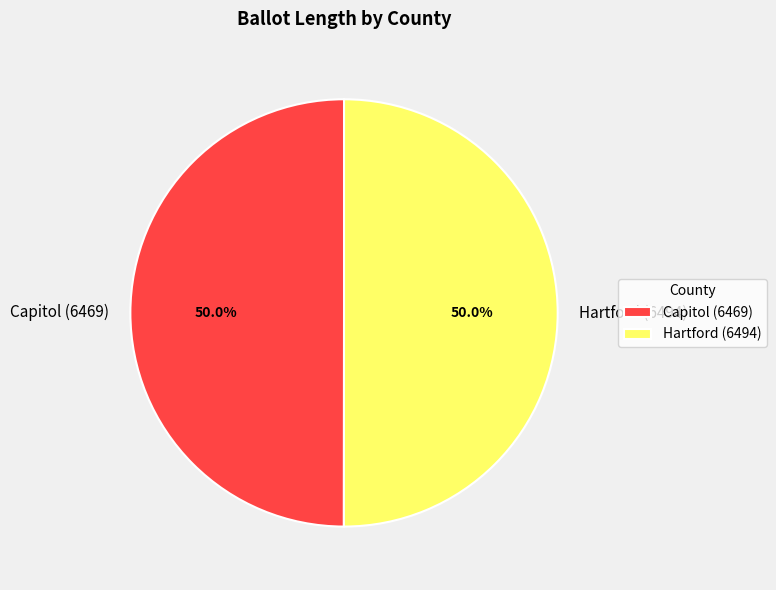

What is the ratio of the value at Hartford (6494) to the value at Capitol (6469)?

1.0